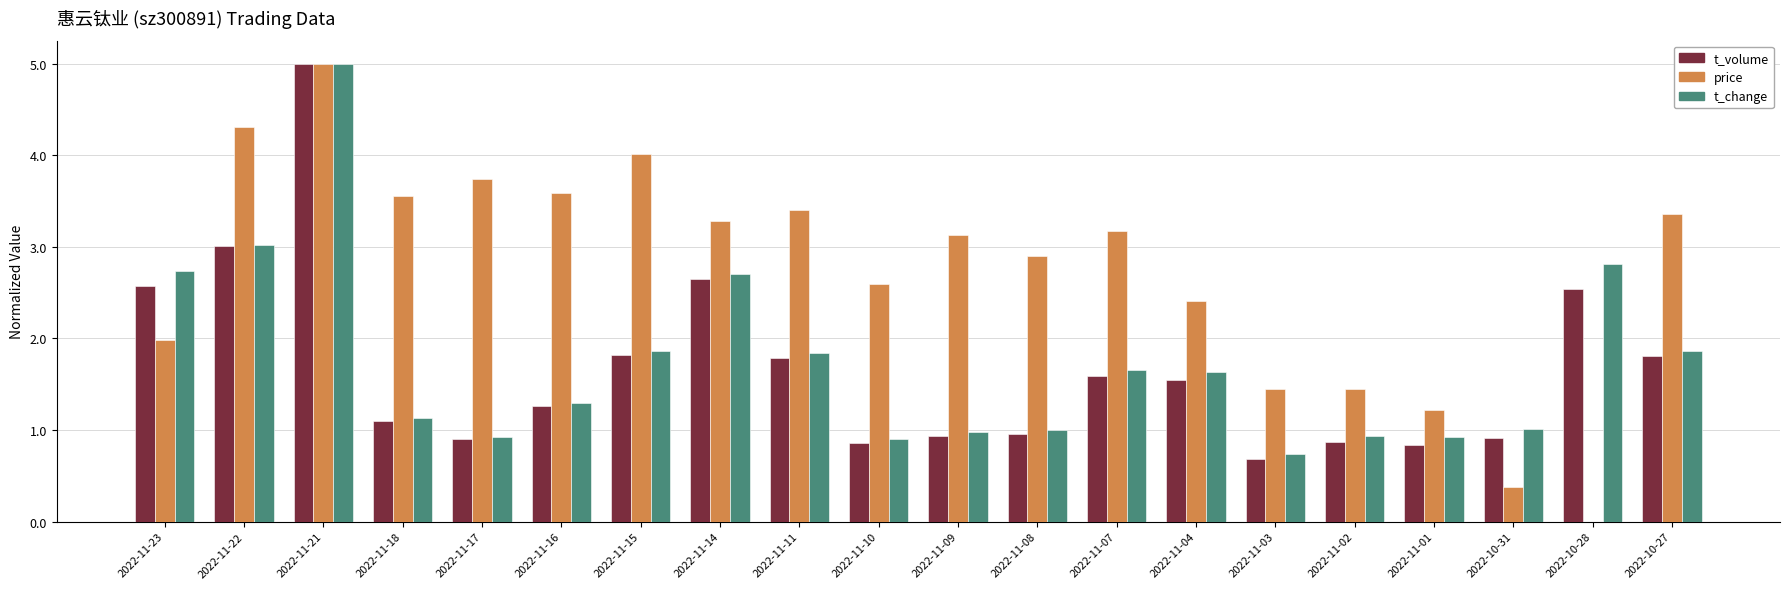

What is the total value across all series at 2022-11-10?

4.4